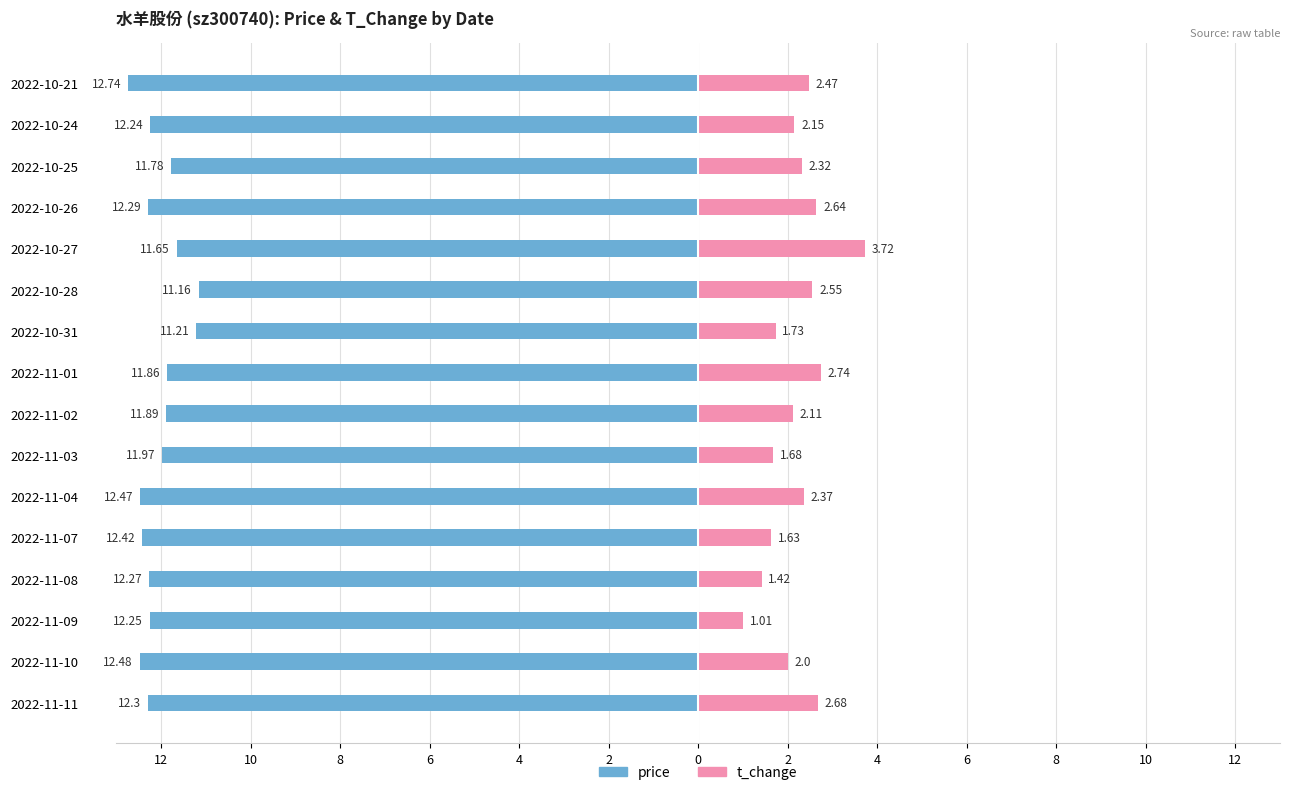

Count the number of categories in the chart.

16